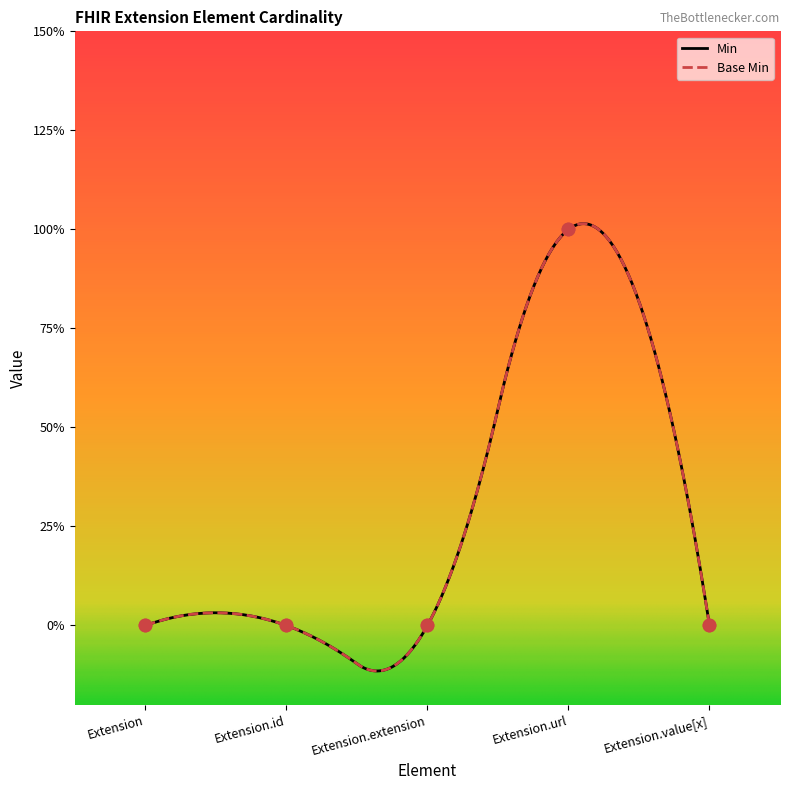

Which series has the largest Y range (max minus min)?

Min